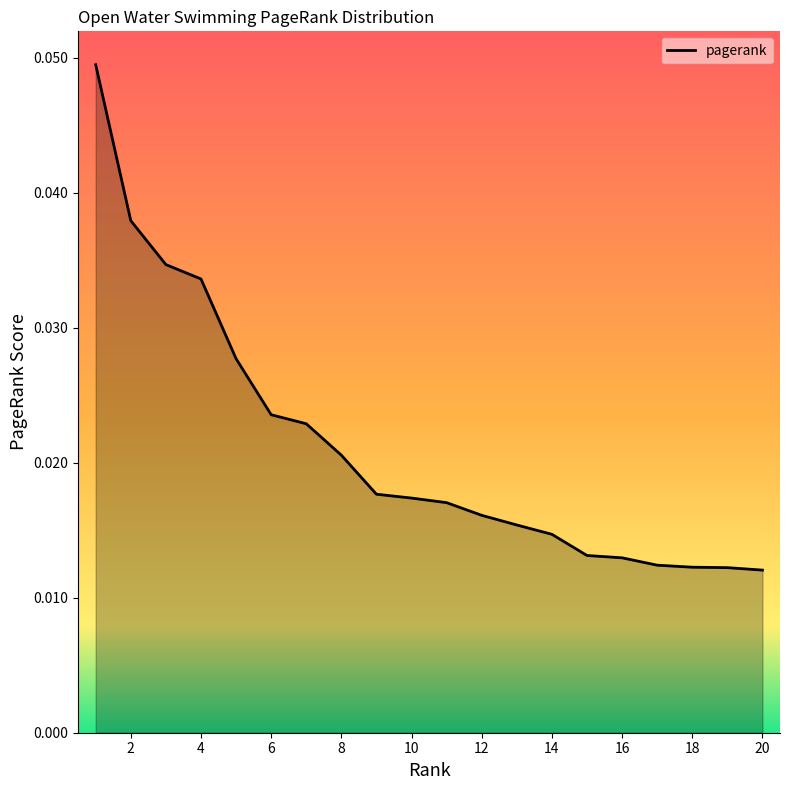

Count the values in the range 0 to 1.

20